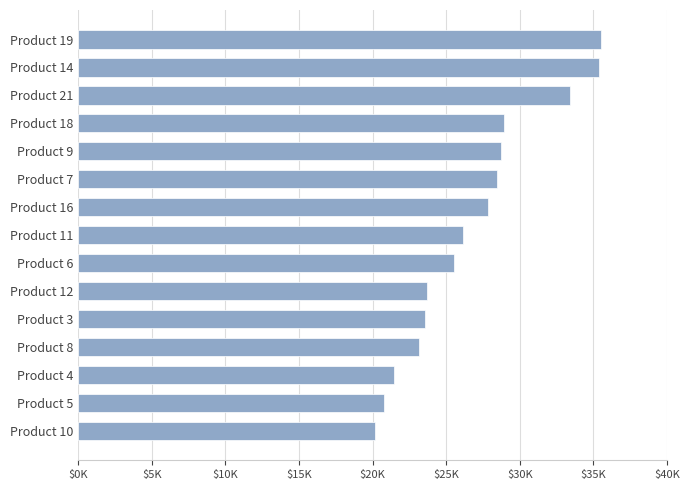

Are the bars horizontal?

Yes